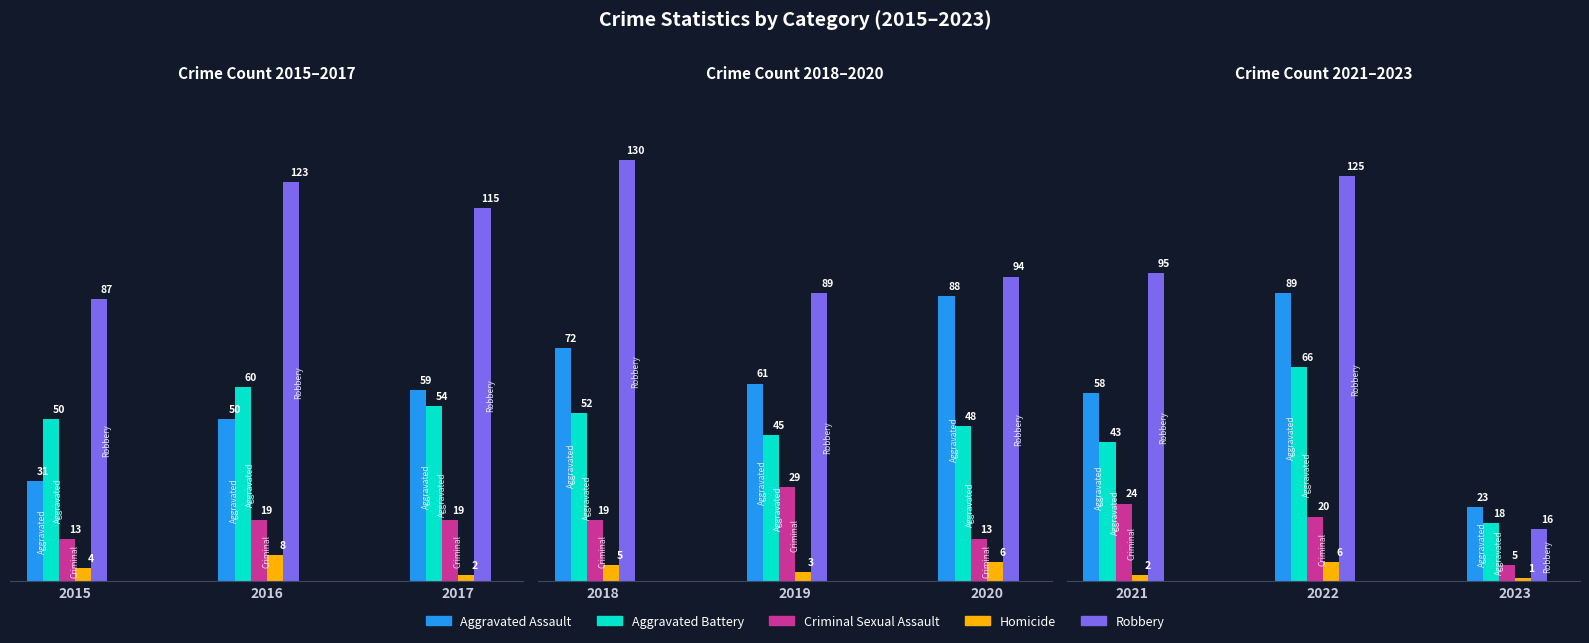

Read the Homicide value at 2020.

6